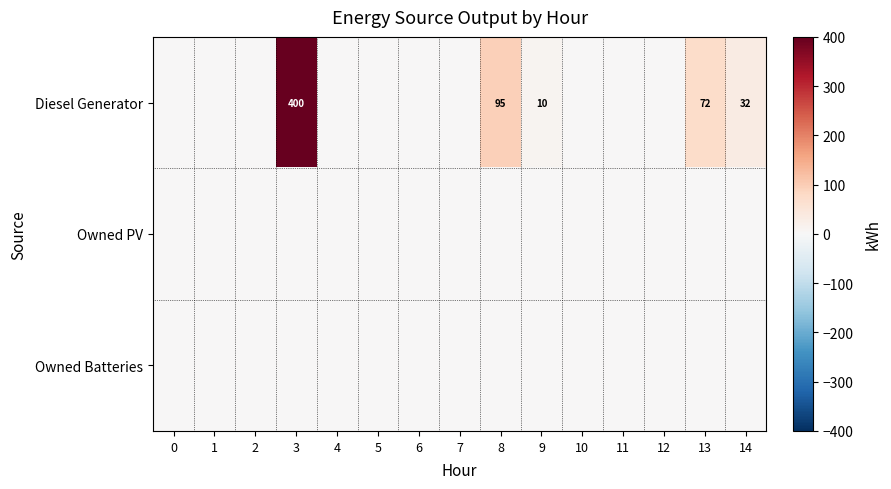

The value of Diesel Generator at 14 is 32. True or false?

True